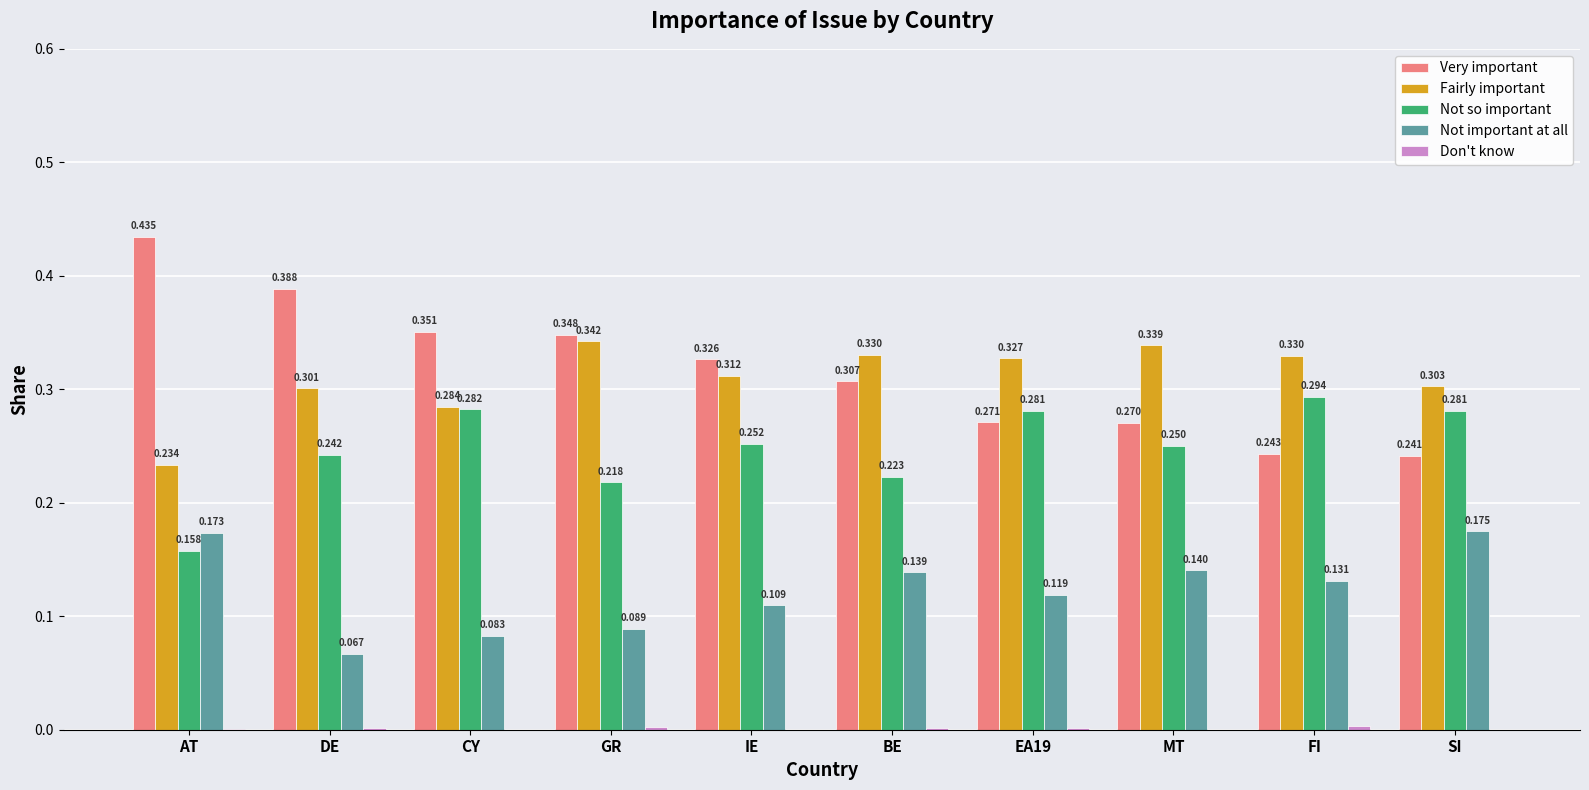

At which label is Very important closest to 0?

SI